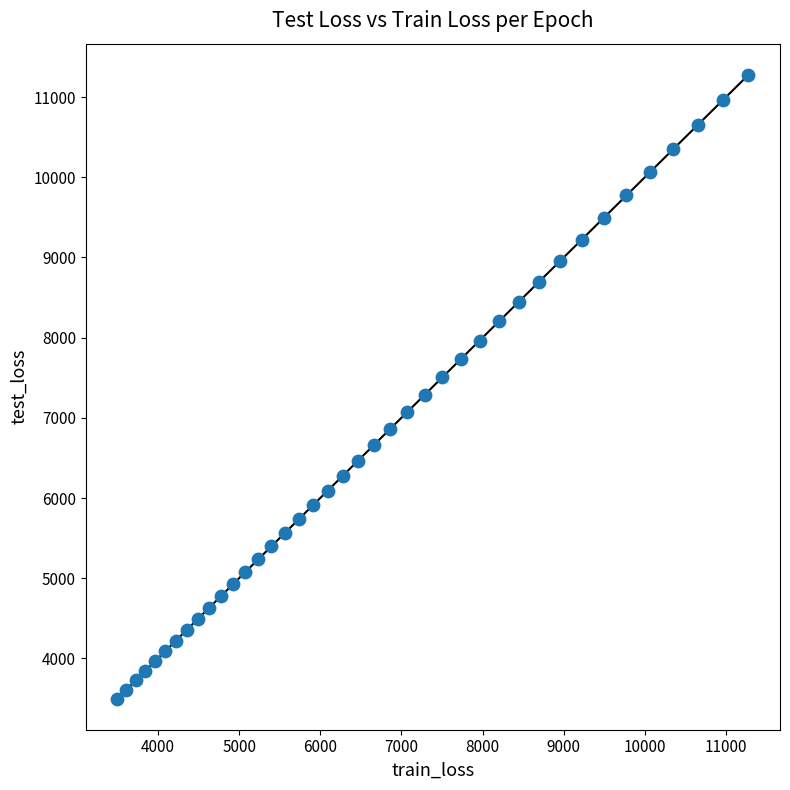

What is the range of Y values (max minus min)?

7776.5